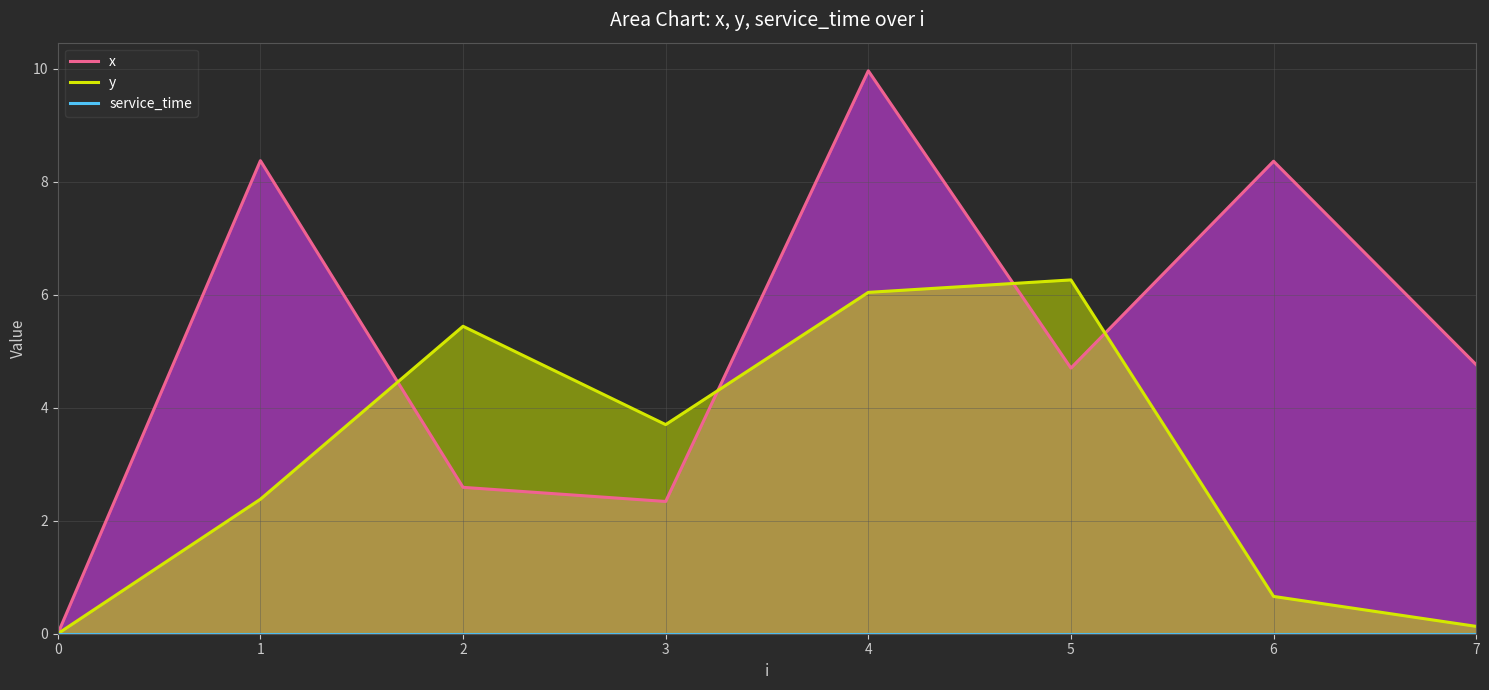

What is the total value across all series at 1?

10.8